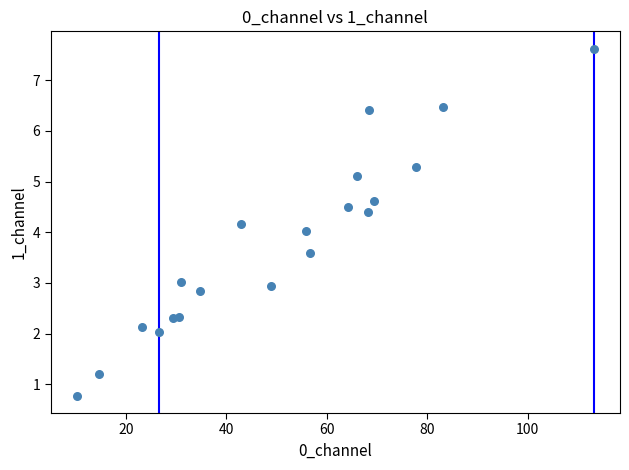

What is the range of Y values (max minus min)?

6.8